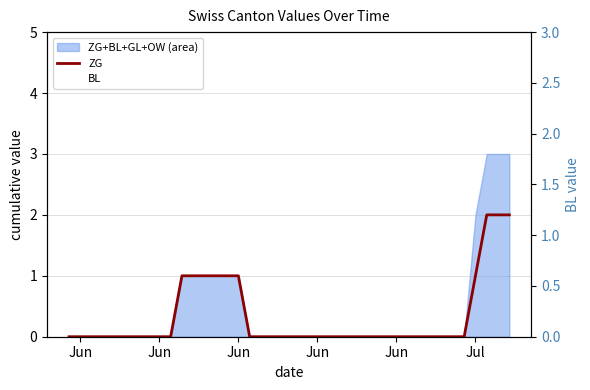

How many BL values are between 0 and 1?

40